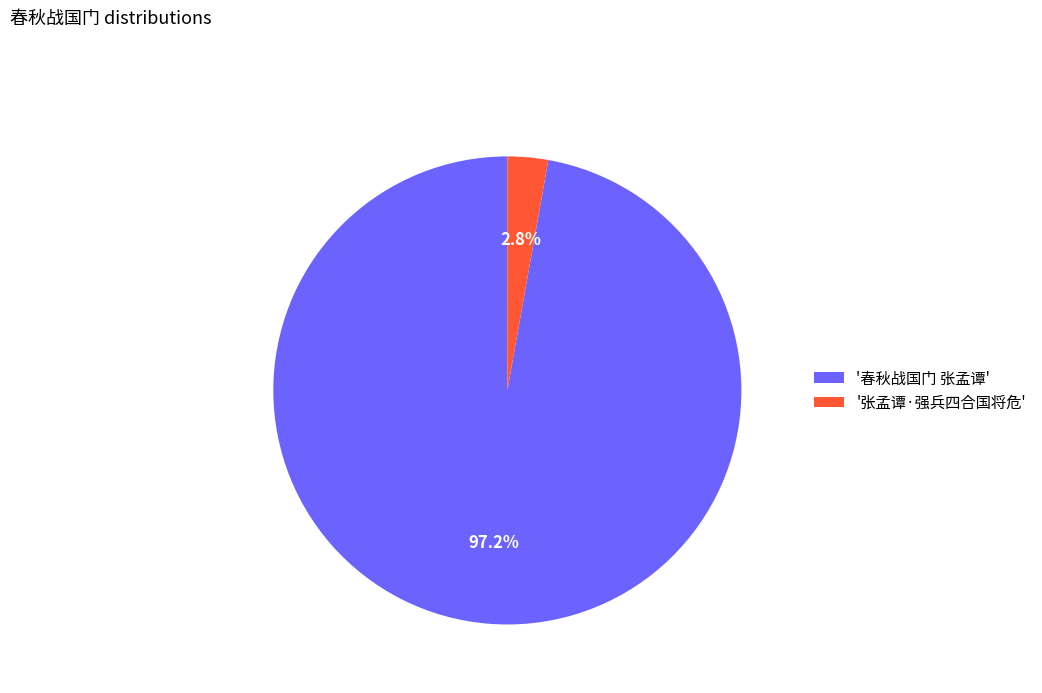

Count the number of slices in the pie.

2